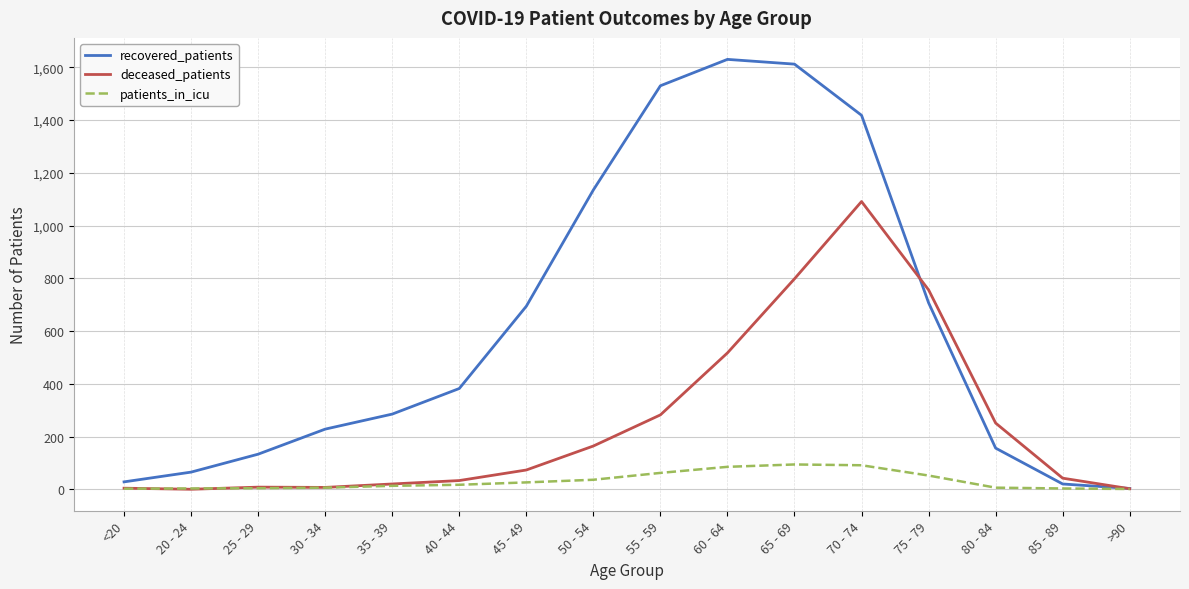

Does the chart have visible grid lines?

Yes